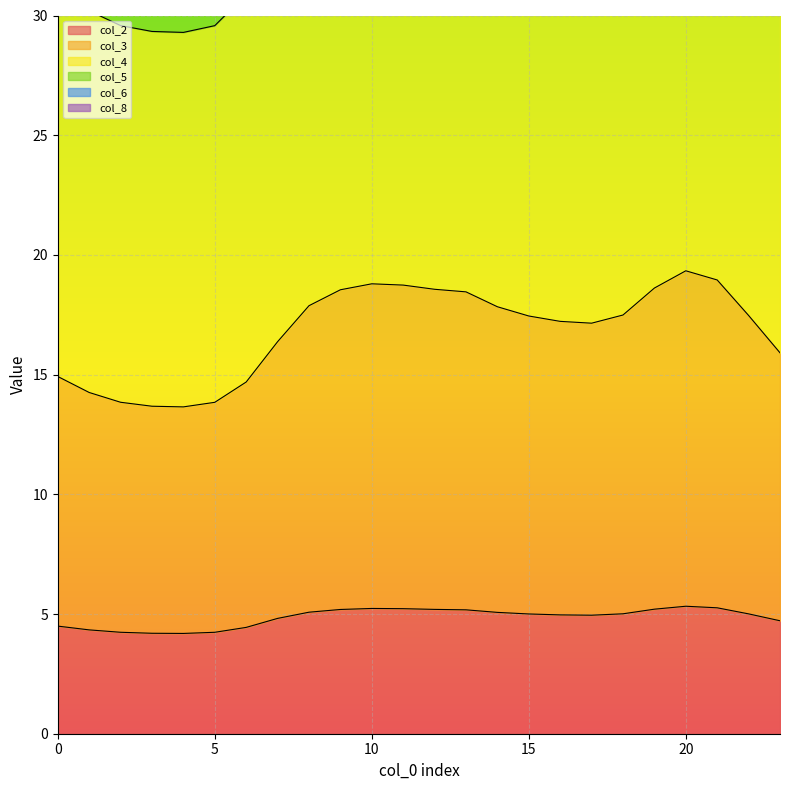

What is the difference between the col_2 values at 17 and 10?

0.3